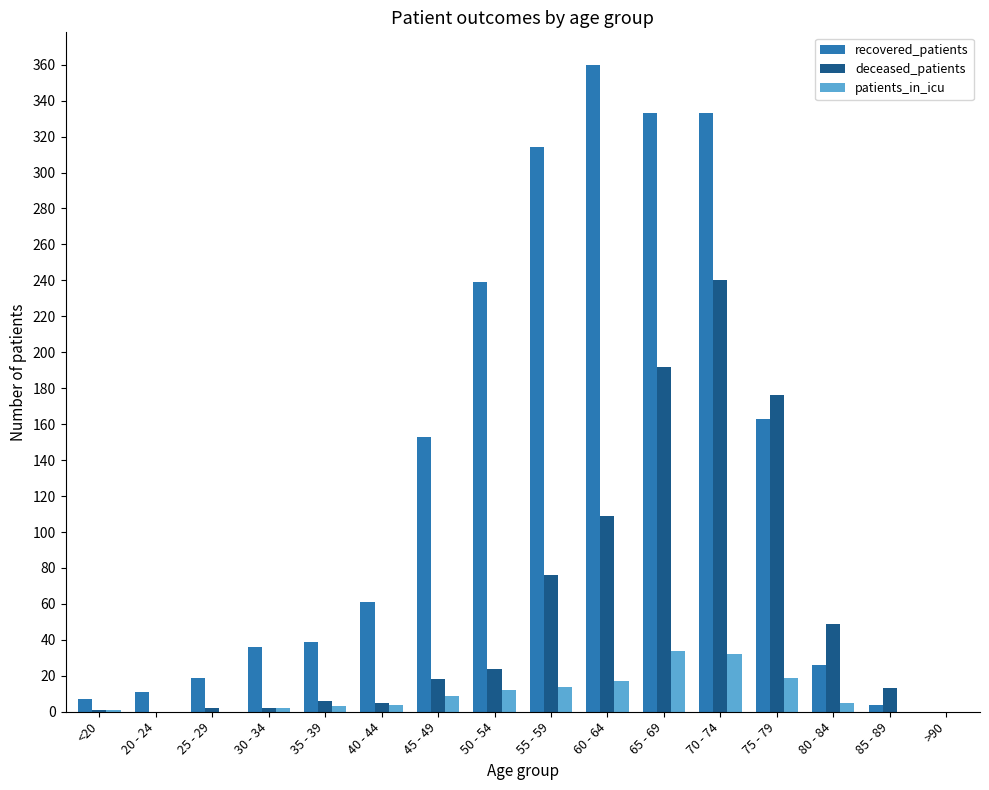

The value of deceased_patients at 70 - 74 is 240. True or false?

True